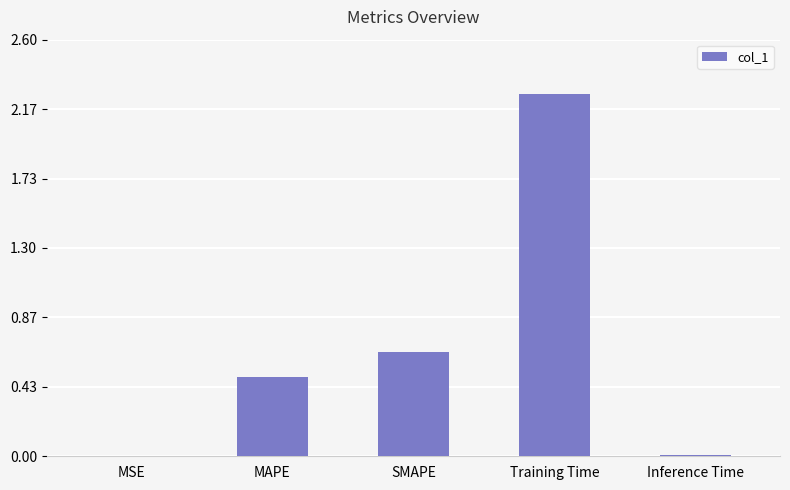

What is the sum of all values?

3.4